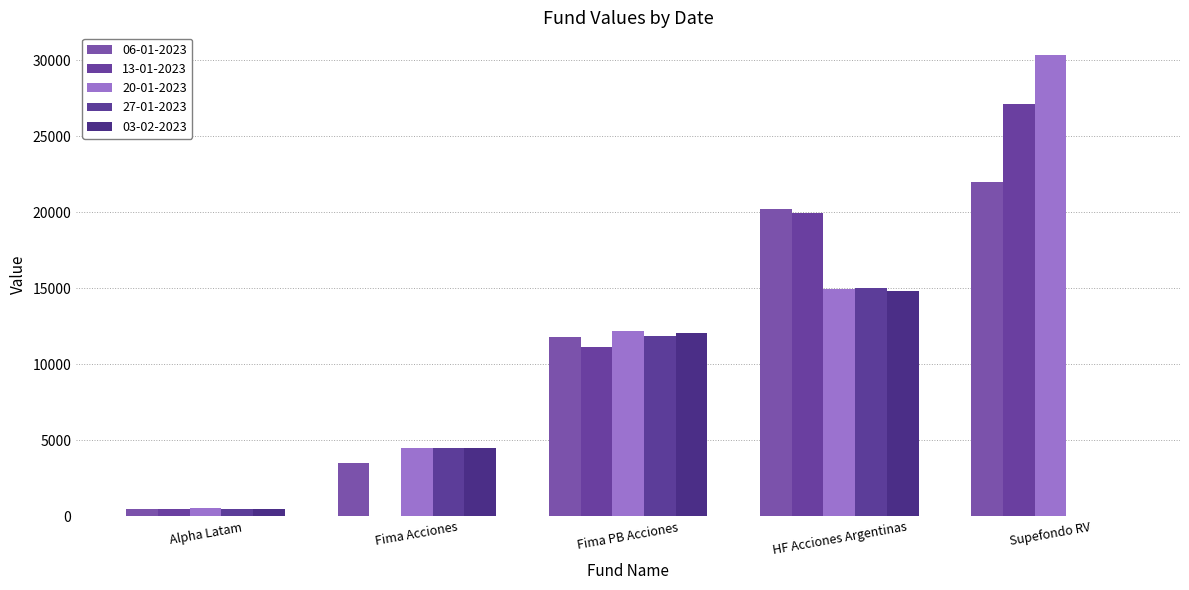

How many groups of bars are there?

5